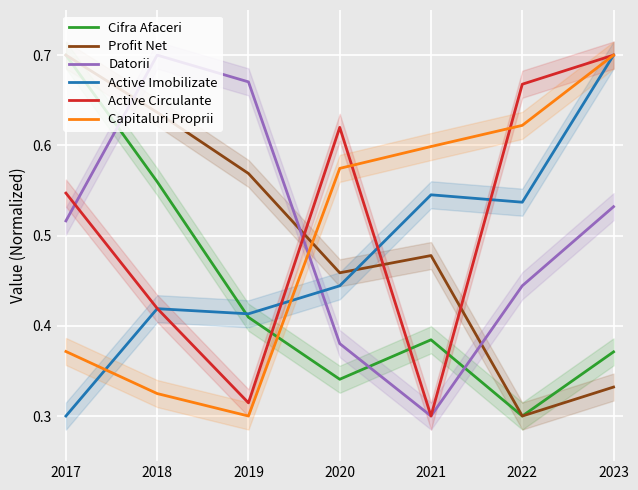

Which series ends up on top after the final intersection of Profit Net and Capitaluri Proprii?

Capitaluri Proprii